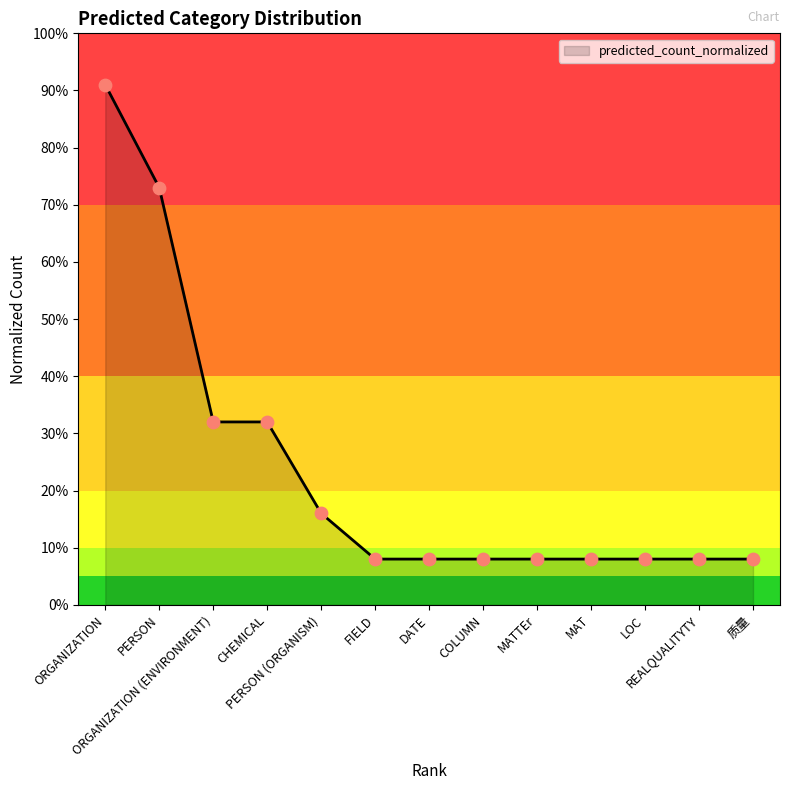

Which has a higher value, FIELD or COLUMN?

FIELD